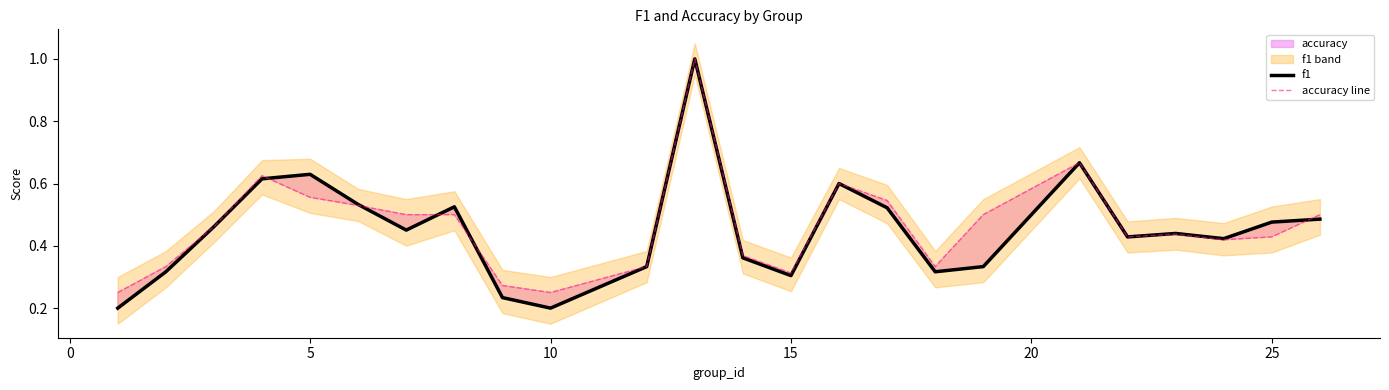

Which series has the largest range (max minus min)?

f1